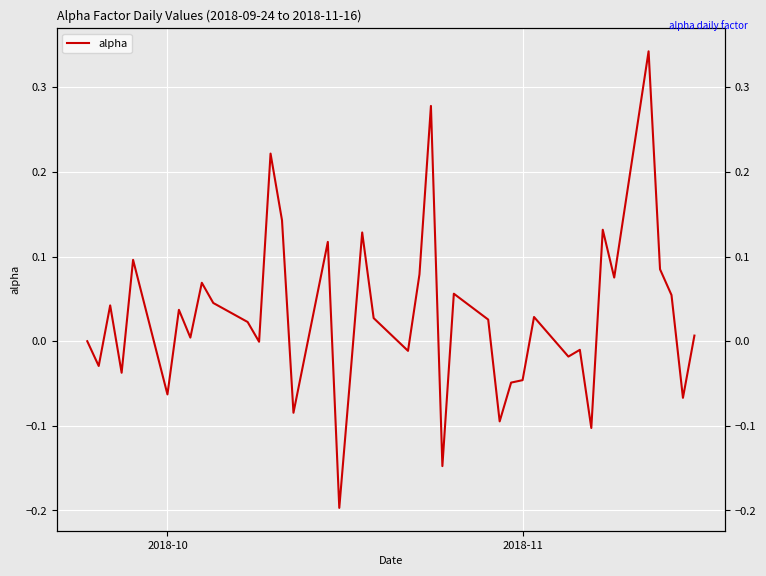

What is the sum of all values?

1.1